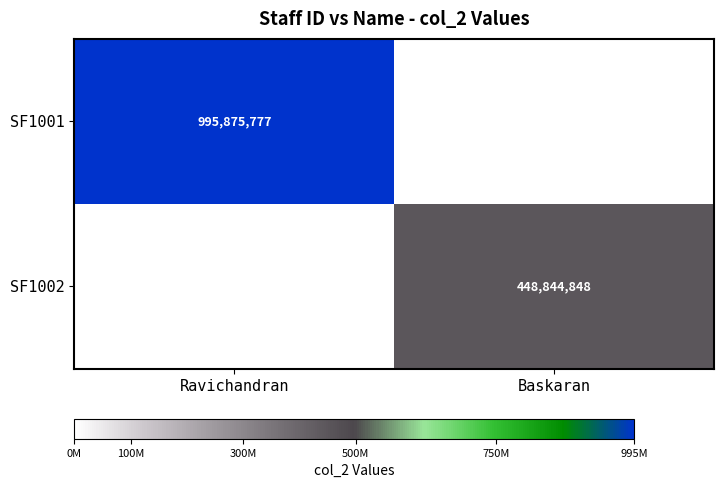

The value of SF1002 at Baskaran is 158671923. True or false?

False